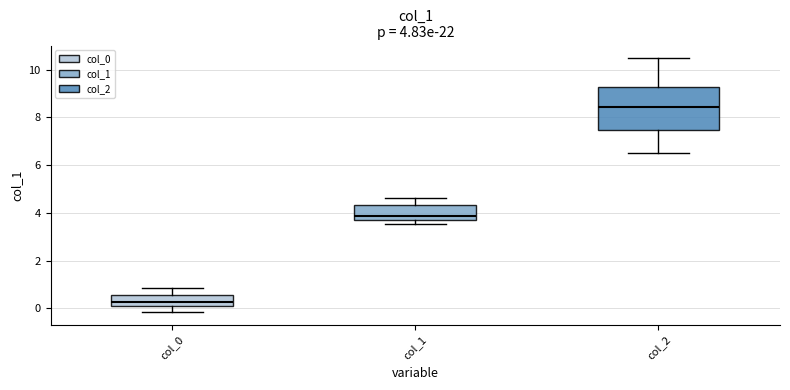

Which box has the lowest median line?

col_0